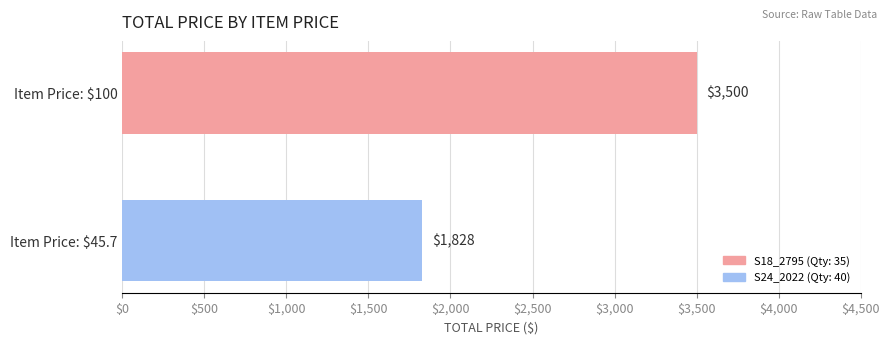

Which label corresponds to the largest value in the chart?

Item Price: $100